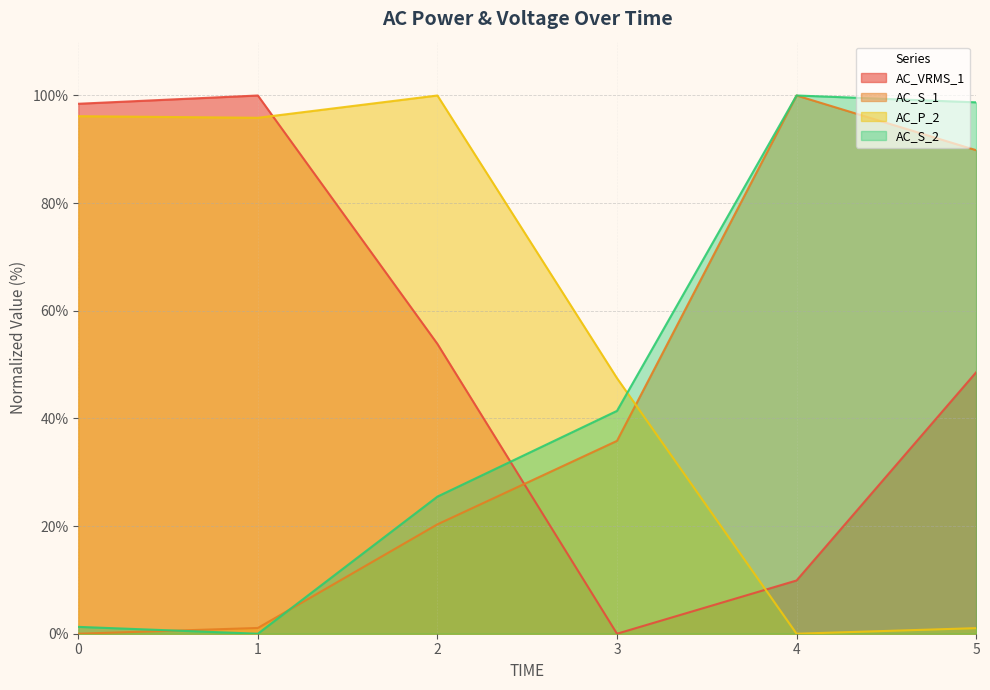

Reading left to right, list all the values displayed in this chart.

AC_VRMS_1: 0=98.5	1=100.0	2=53.8	3=0.0	4=9.9	5=48.6
AC_S_1: 0=0.0	1=1.1	2=20.3	3=35.8	4=100.0	5=89.8
AC_P_2: 0=96.2	1=95.9	2=100.0	3=47.5	4=0.0	5=1.0
AC_S_2: 0=1.3	1=0.0	2=25.5	3=41.4	4=100.0	5=98.7